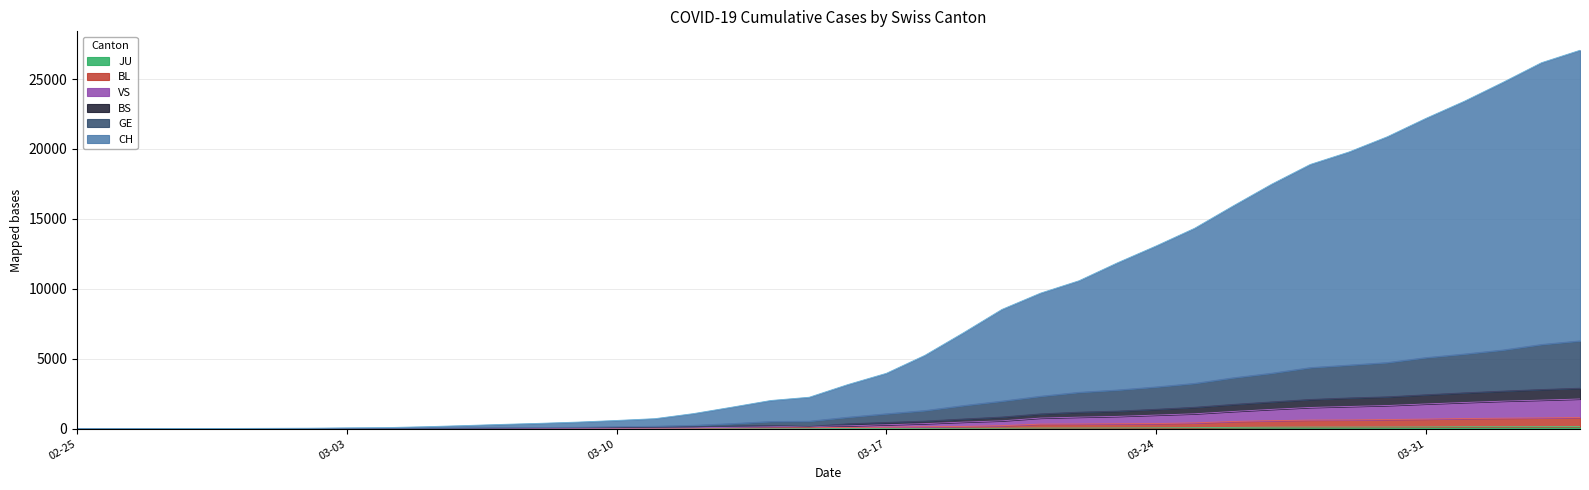

What is the sum of all BL values?

9698